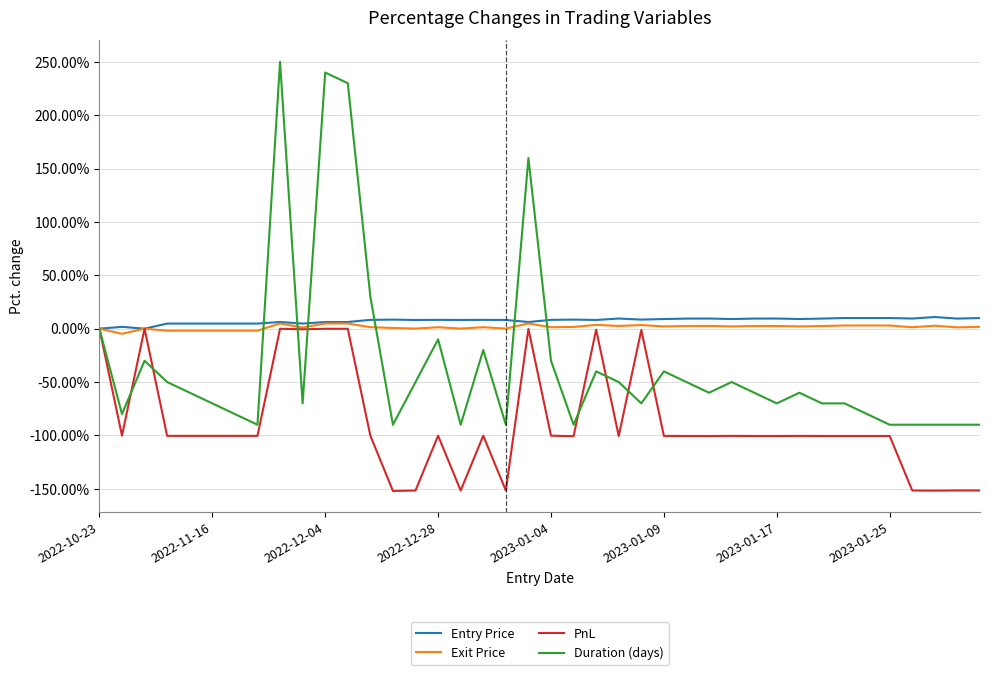

What is the smallest value displayed?

-152.0